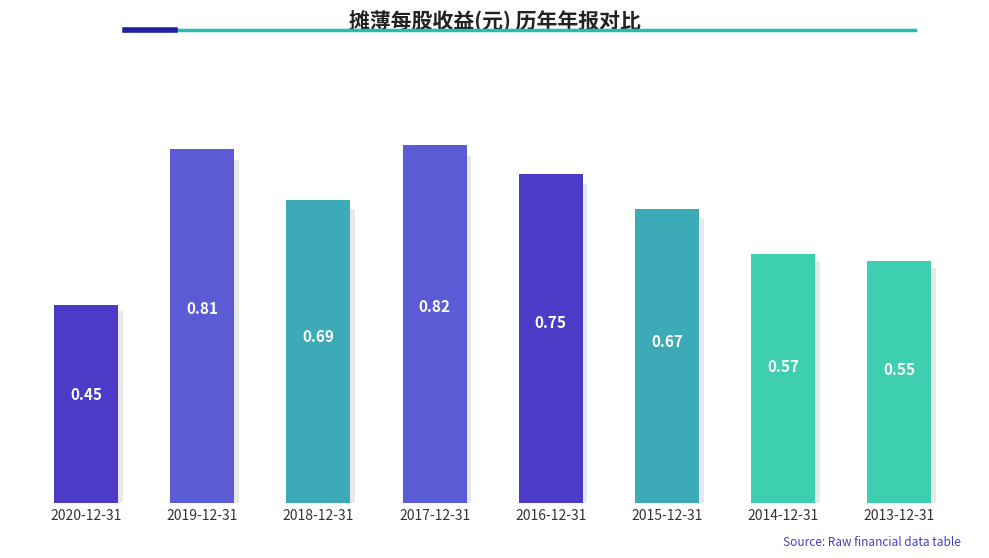

Which label corresponds to the smallest value in the chart?

2020-12-31